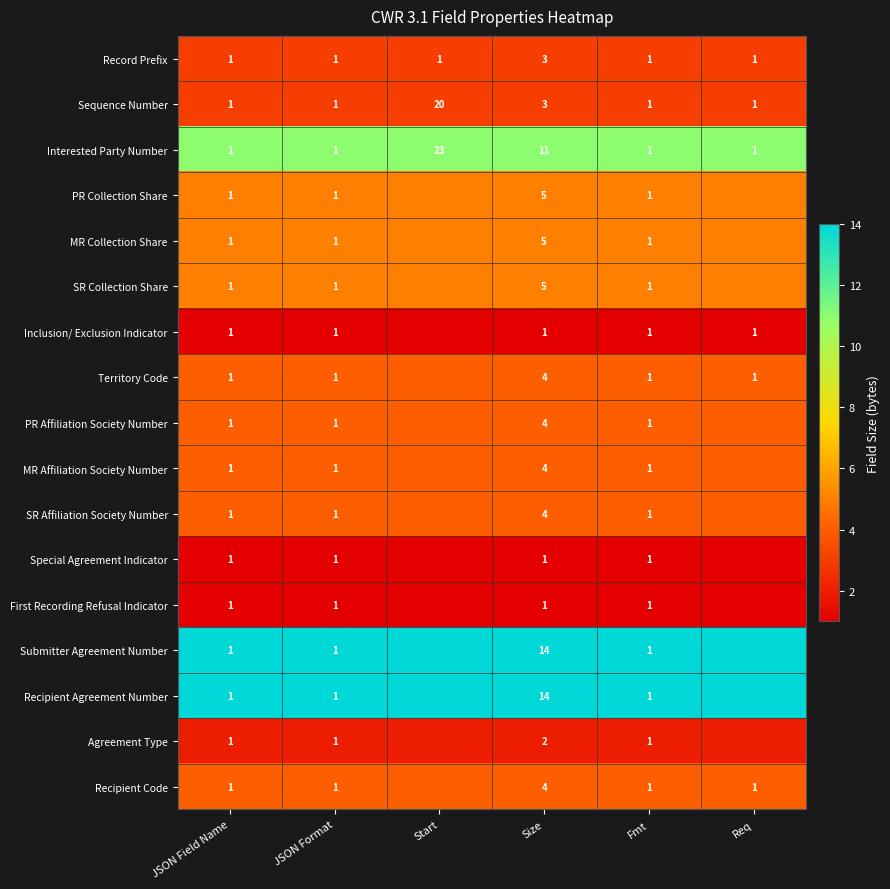

The First Recording Refusal Indicator series shows 1 at Size. True or false?

True